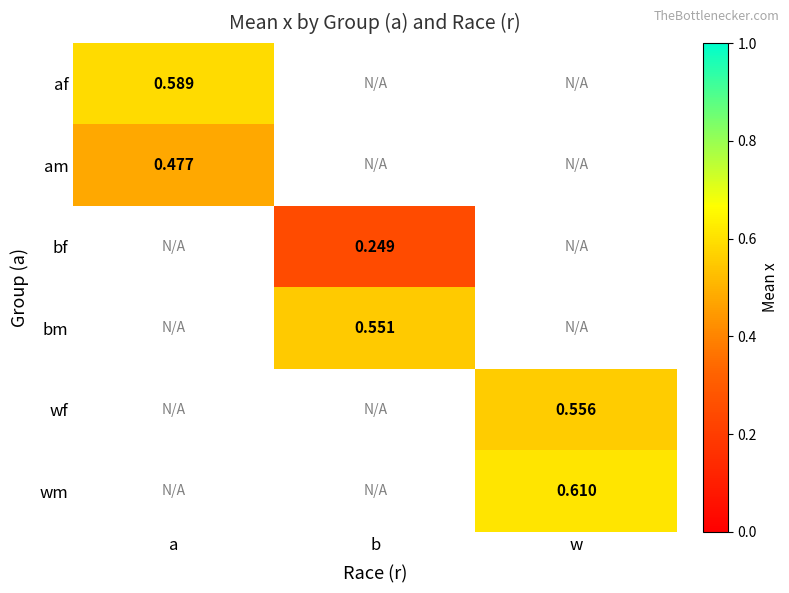

Where is af nearest to the value 0?

a